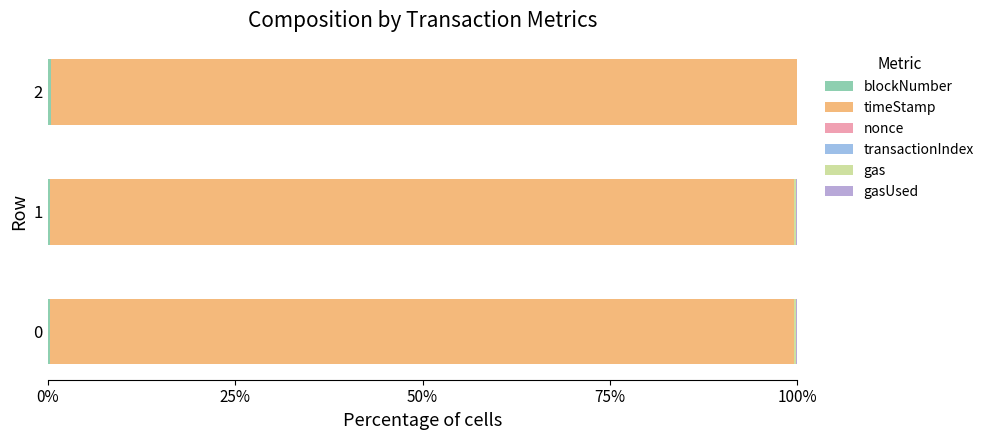

What is the value of the blockNumber bar at the 1st from the left?

0.3